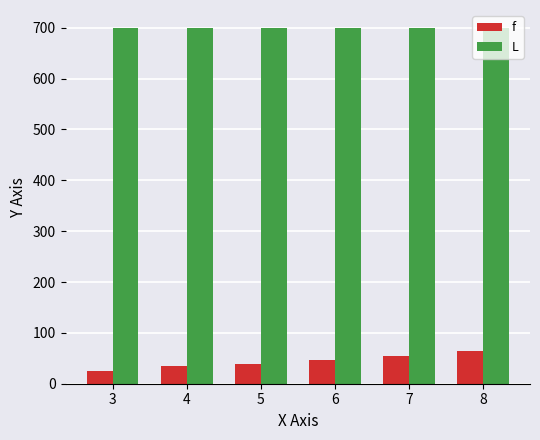

Reading left to right, list all the values displayed in this chart.

f: 3=24.1	4=35.5	5=39.4	6=47.3	7=55.2	8=63.5
L: 3=700.0	4=700.0	5=700.0	6=700.0	7=700.0	8=700.0